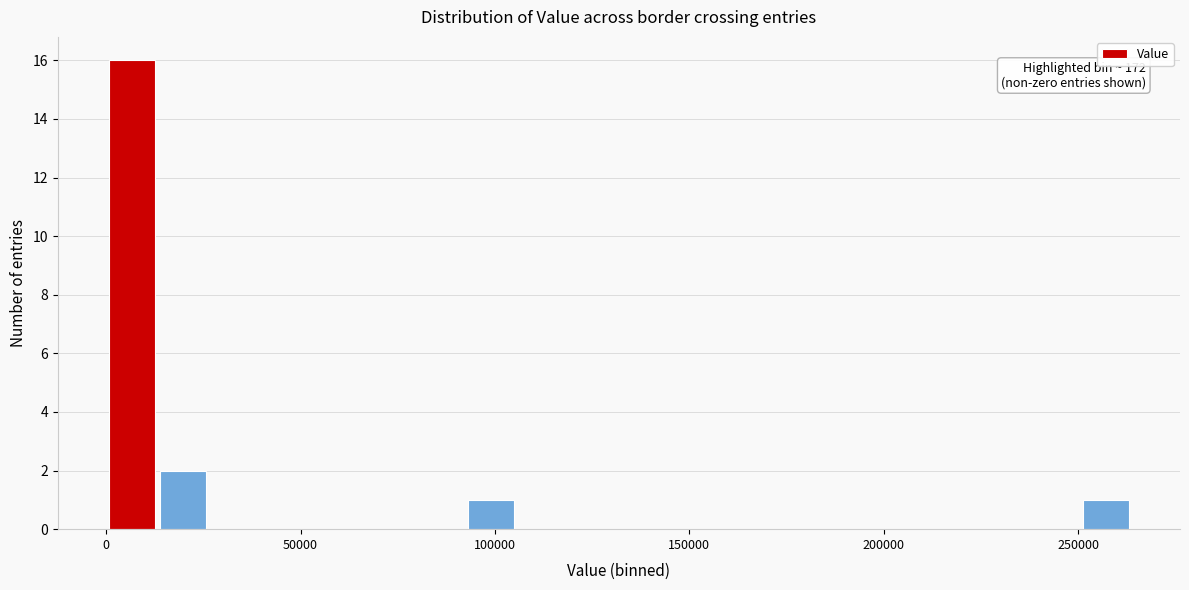

Read against the x-axis, roughly where is the centre of the tallest bar?

5000